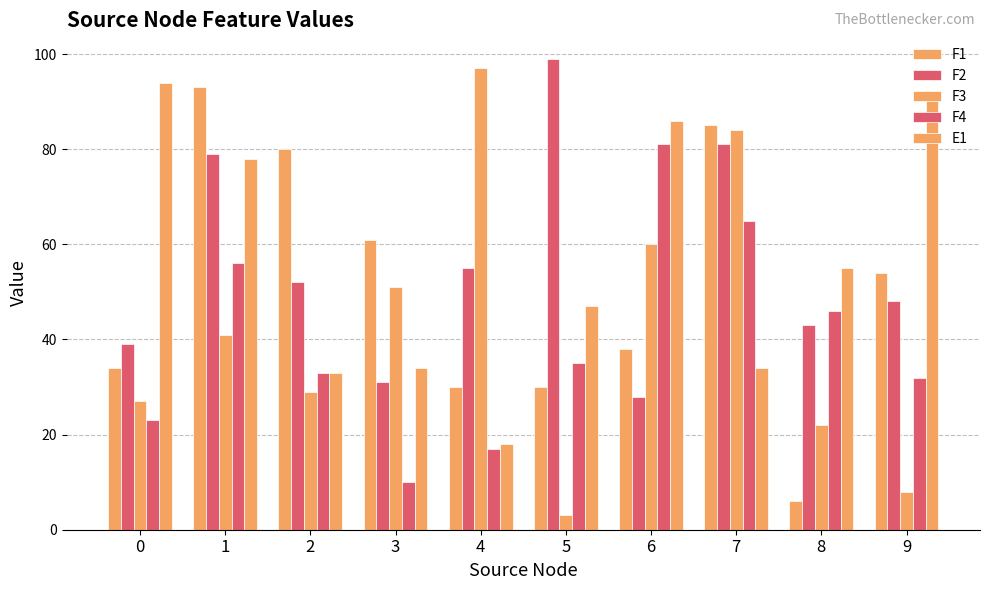

Are the bars horizontal?

No